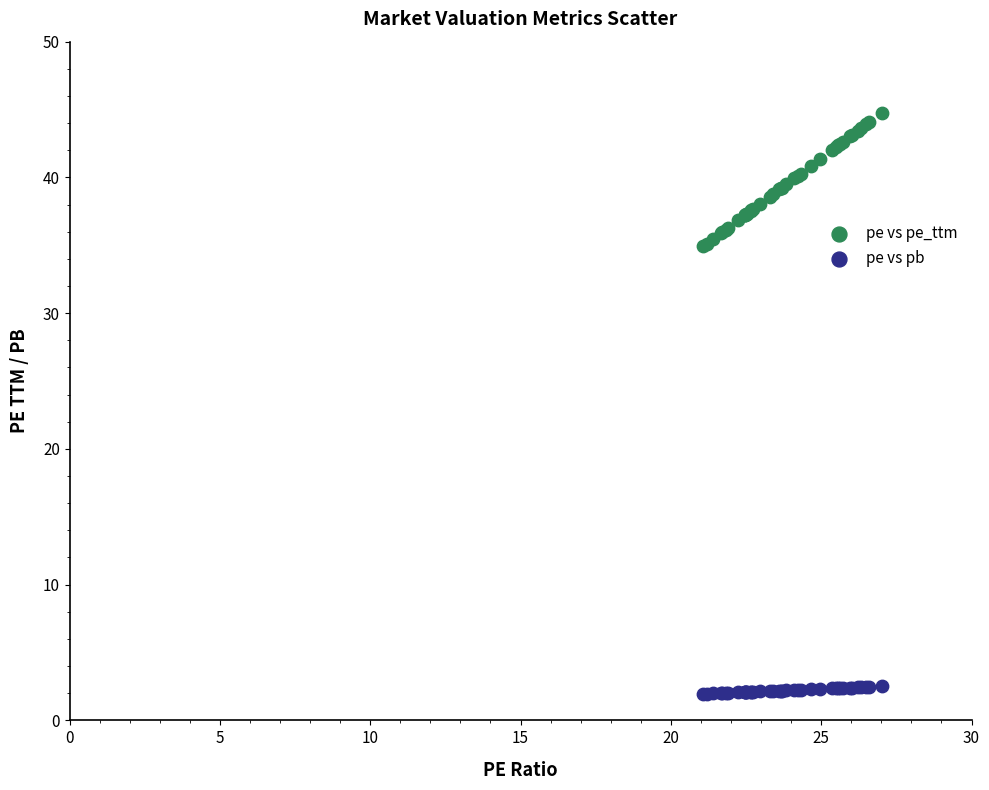

Which series has the widest spread of Y values?

pe vs pe_ttm